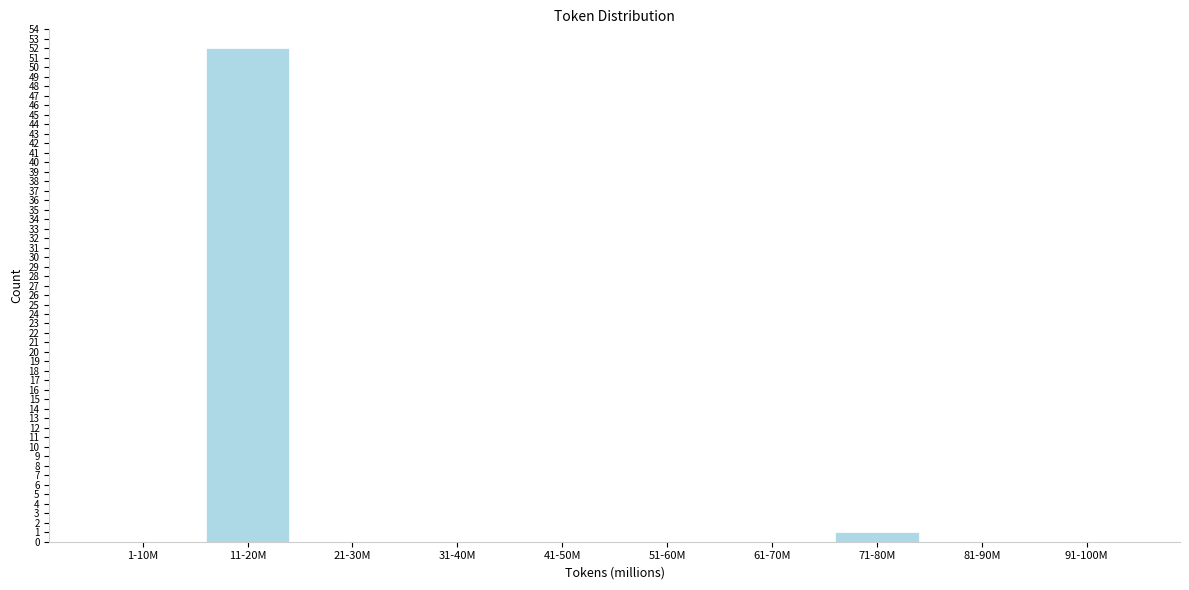

Reading left to right, extract all data points from this chart.

1-10M=0	11-20M=52	21-30M=0	31-40M=0	41-50M=0	51-60M=0	61-70M=0	71-80M=1	81-90M=0	91-100M=0